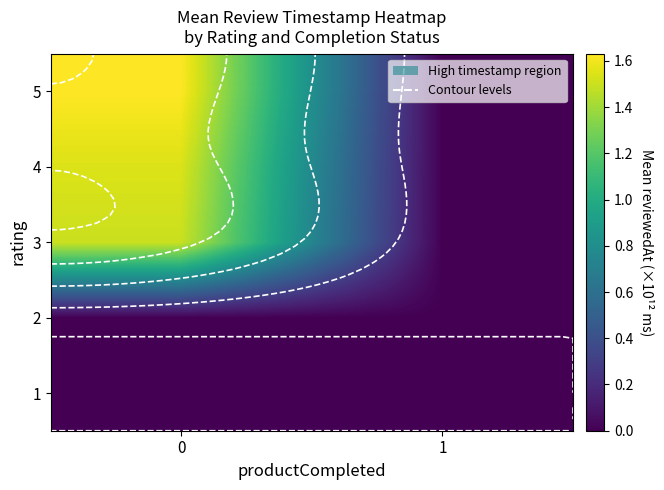

How many distinct data groups are displayed?

5